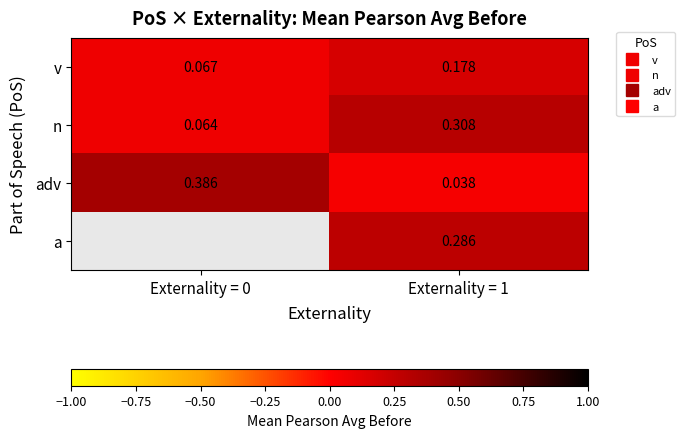

Which series changed the most between Externality = 0 and Externality = 1?

adv